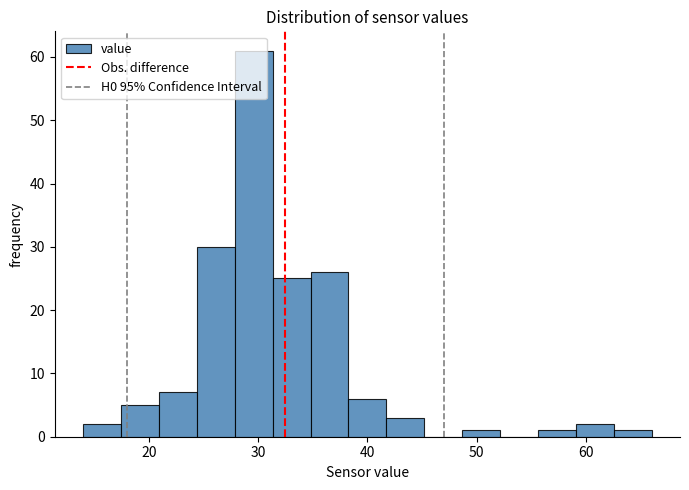

Read against the x-axis, roughly where is the centre of the tallest bar?

30